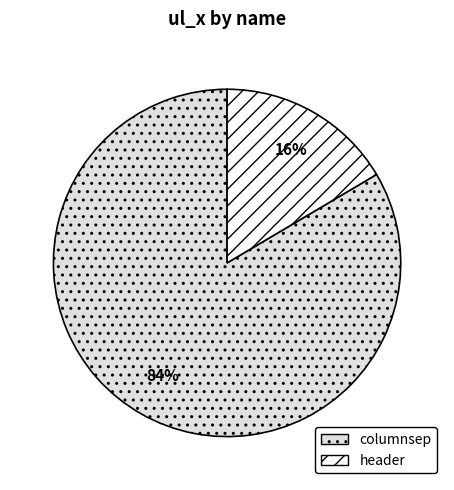

Does header represent more than half of the total?

No